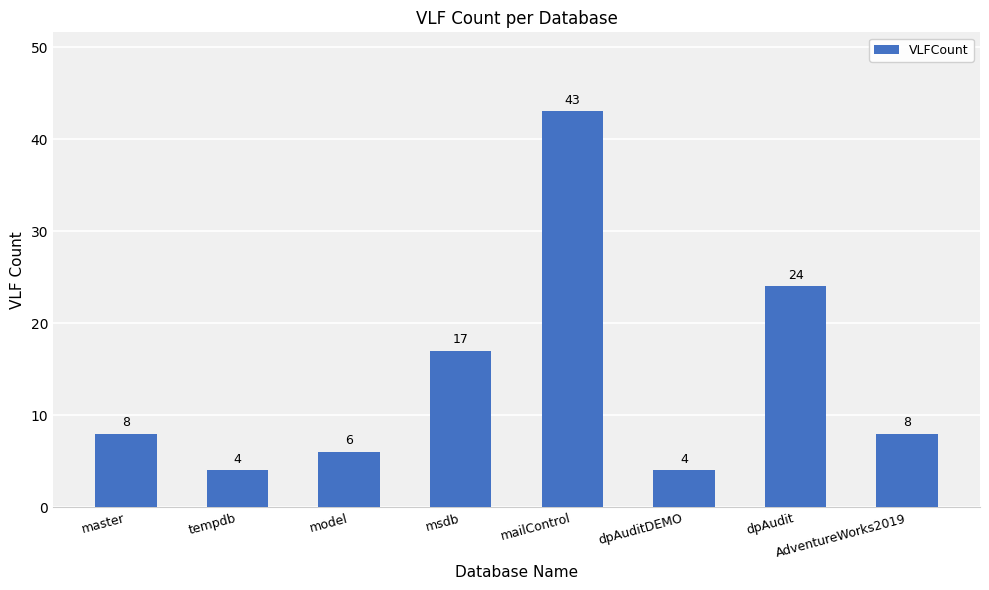

Reading left to right, list all the values displayed in this chart.

master=8	tempdb=4	model=6	msdb=17	mailControl=43	dpAuditDEMO=4	dpAudit=24	AdventureWorks2019=8